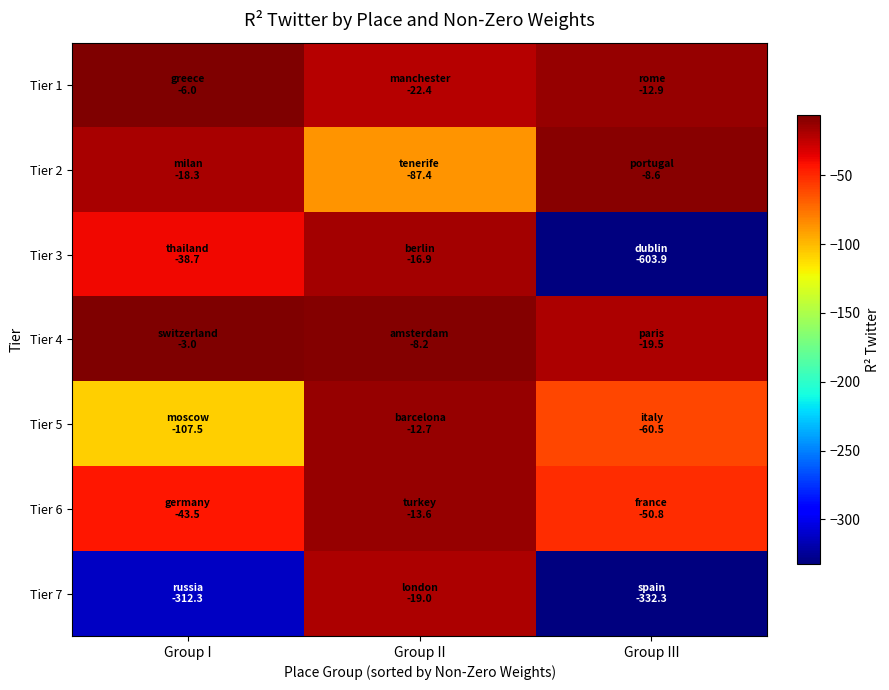

Between Group I and Group III, which series saw the biggest shift?

Tier 3